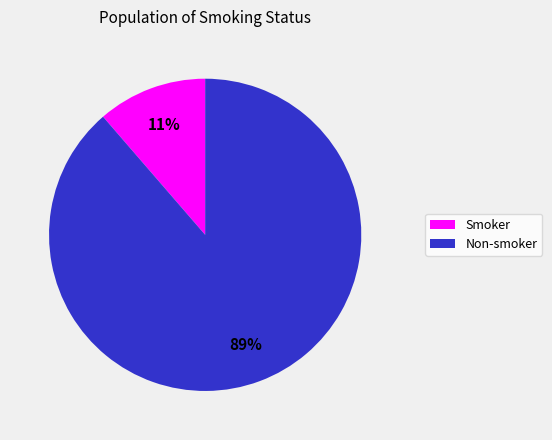

Is there any slice that represents more than half of the pie?

Yes